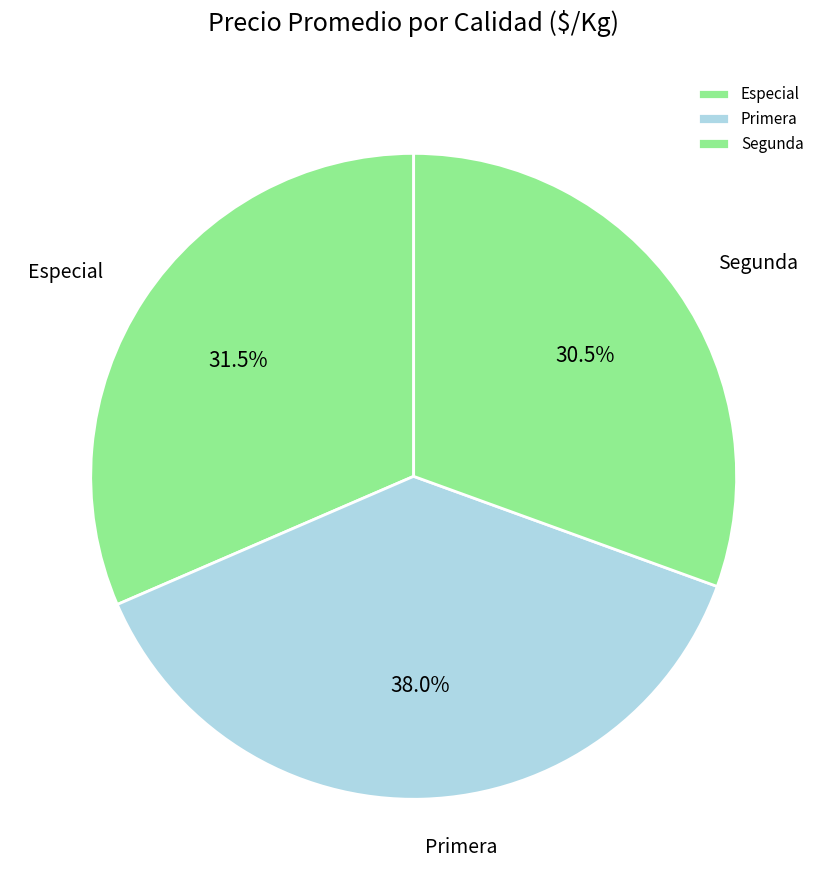

Rank the categories by value from lowest to highest.

Segunda, Especial, Primera